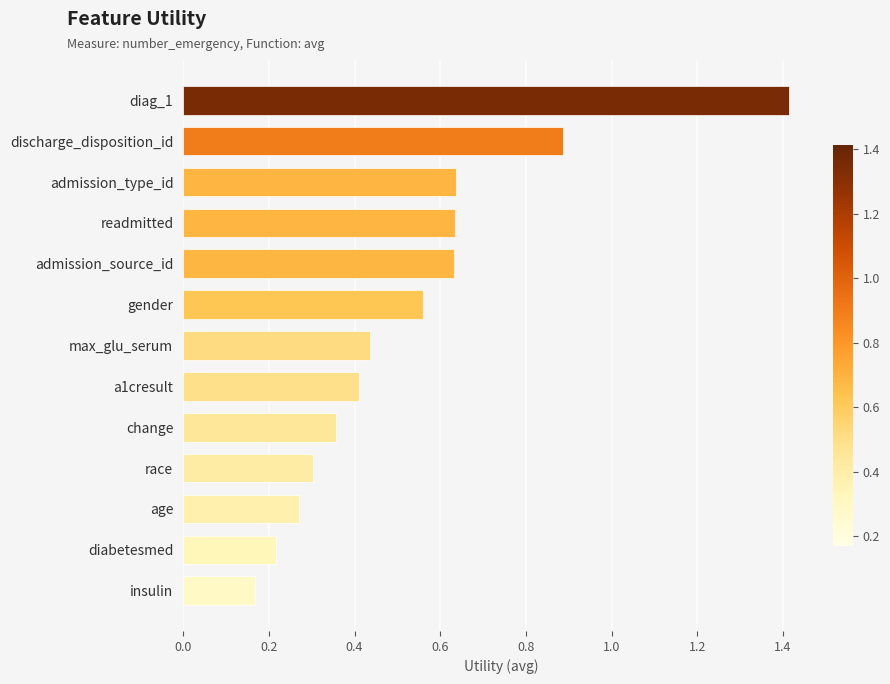

The value at max_glu_serum is 0.4. True or false?

True